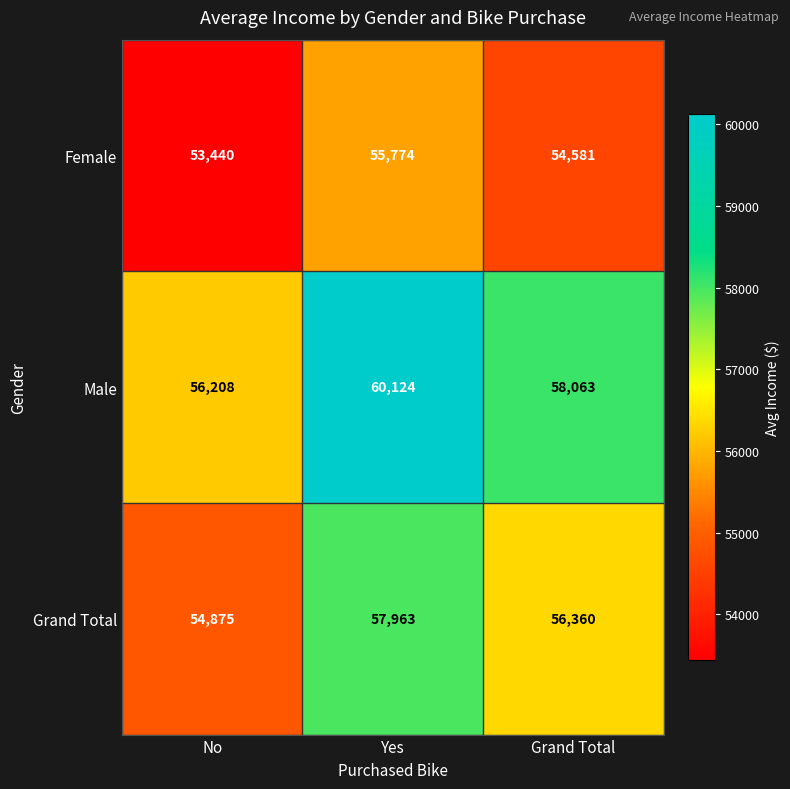

How many distinct data groups are displayed?

3